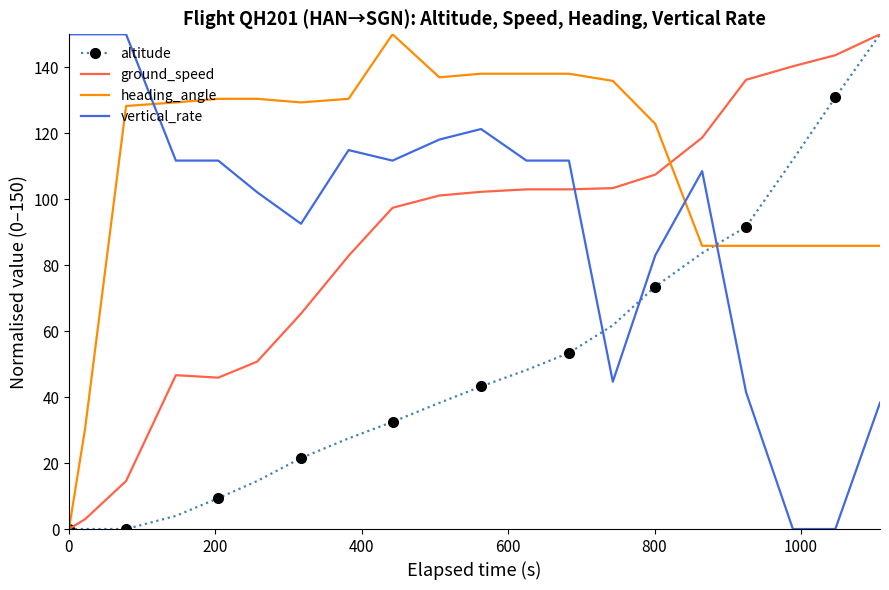

How many times do vertical_rate and ground_speed cross each other?

1